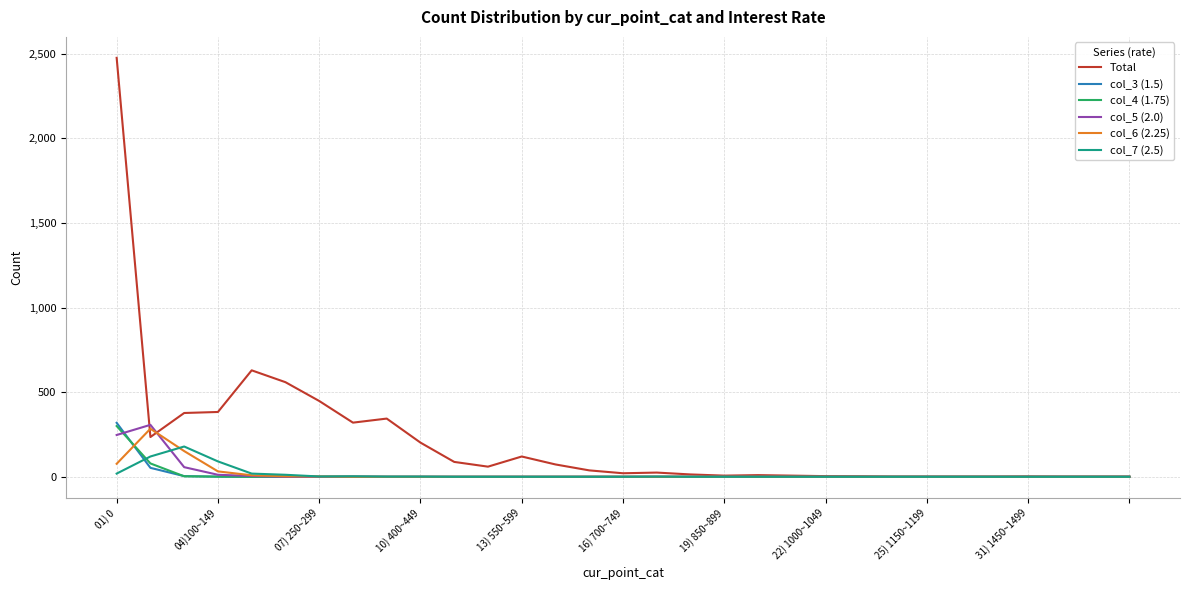

Which series has the largest total across all categories?

Total